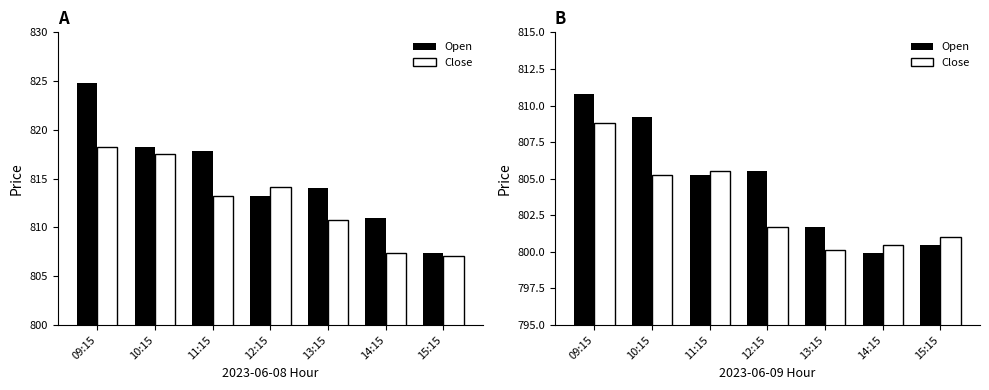

What position from the left is 11:15?

3